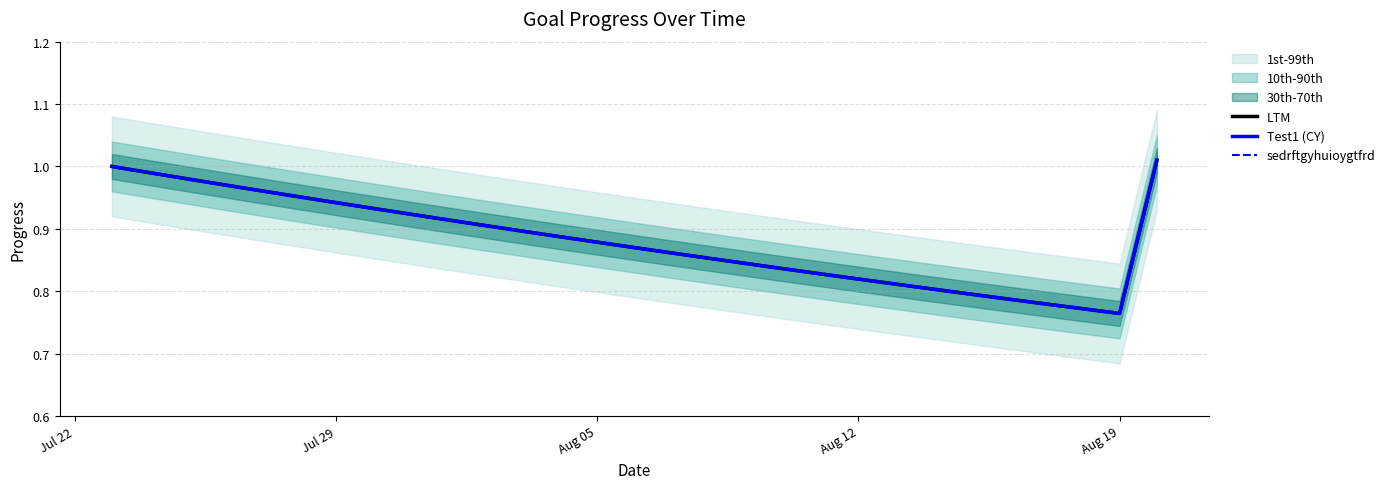

Where is the first local minimum for Test1 (CY)?

Aug 19